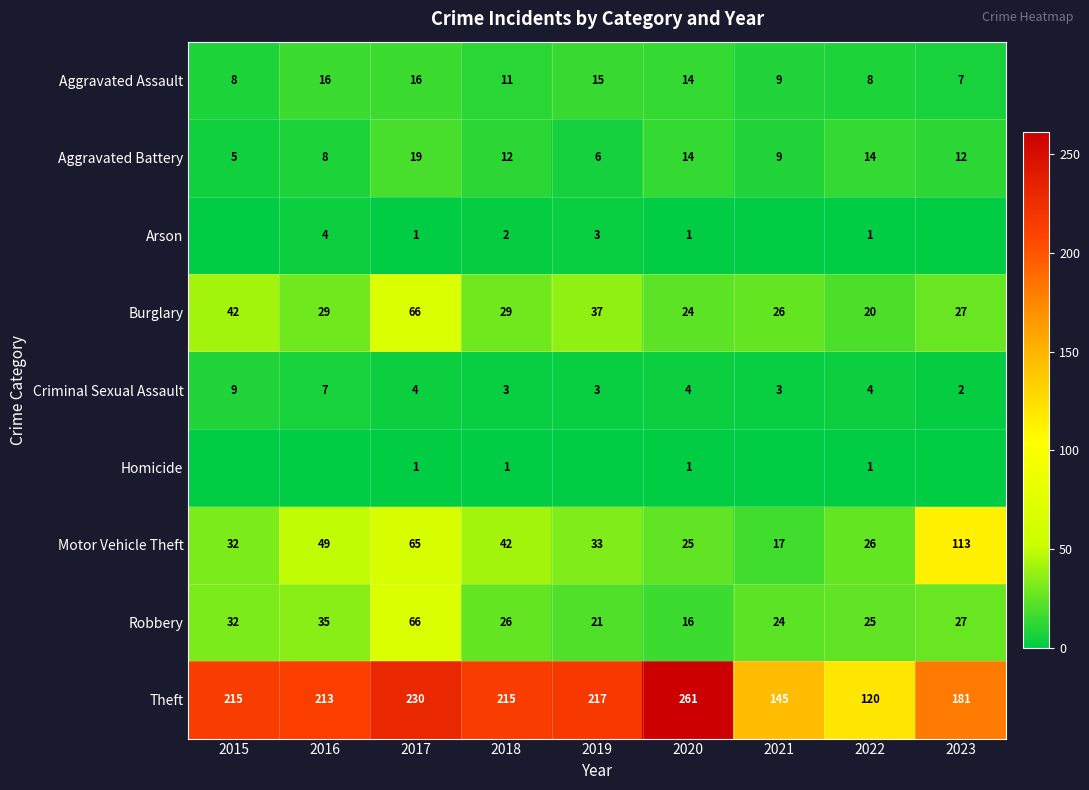

Which category has the highest value in the Burglary series?

2017